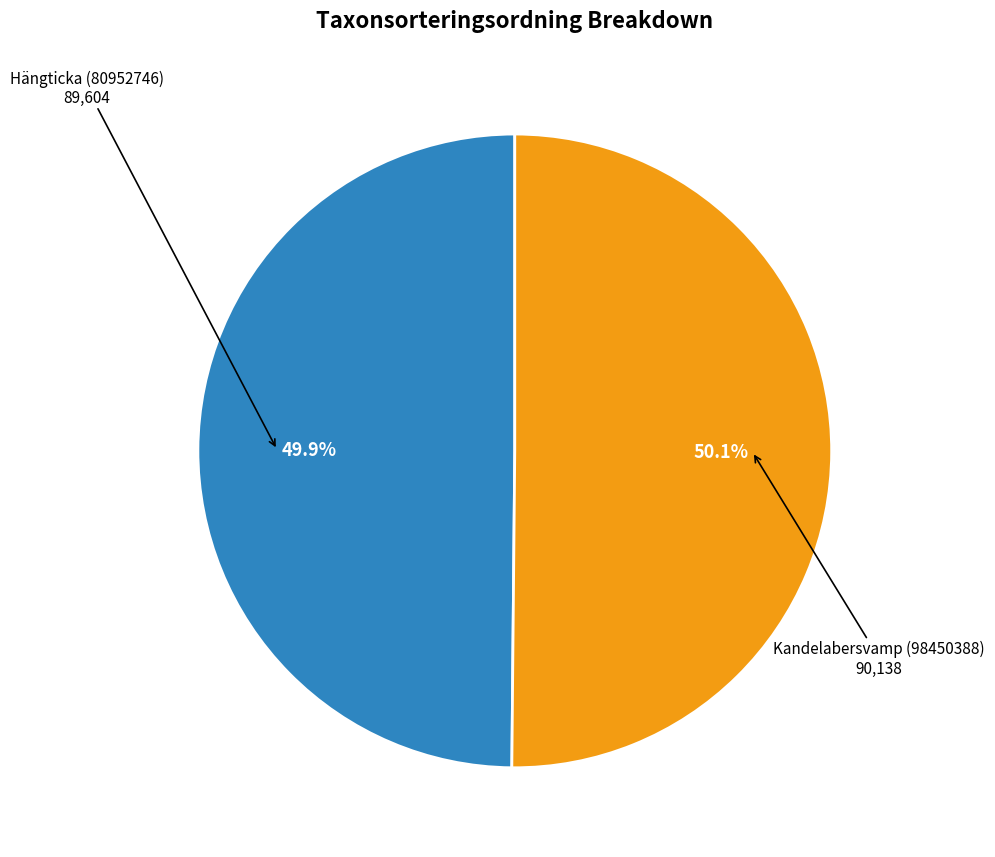

Does any single category account for the majority?

Yes